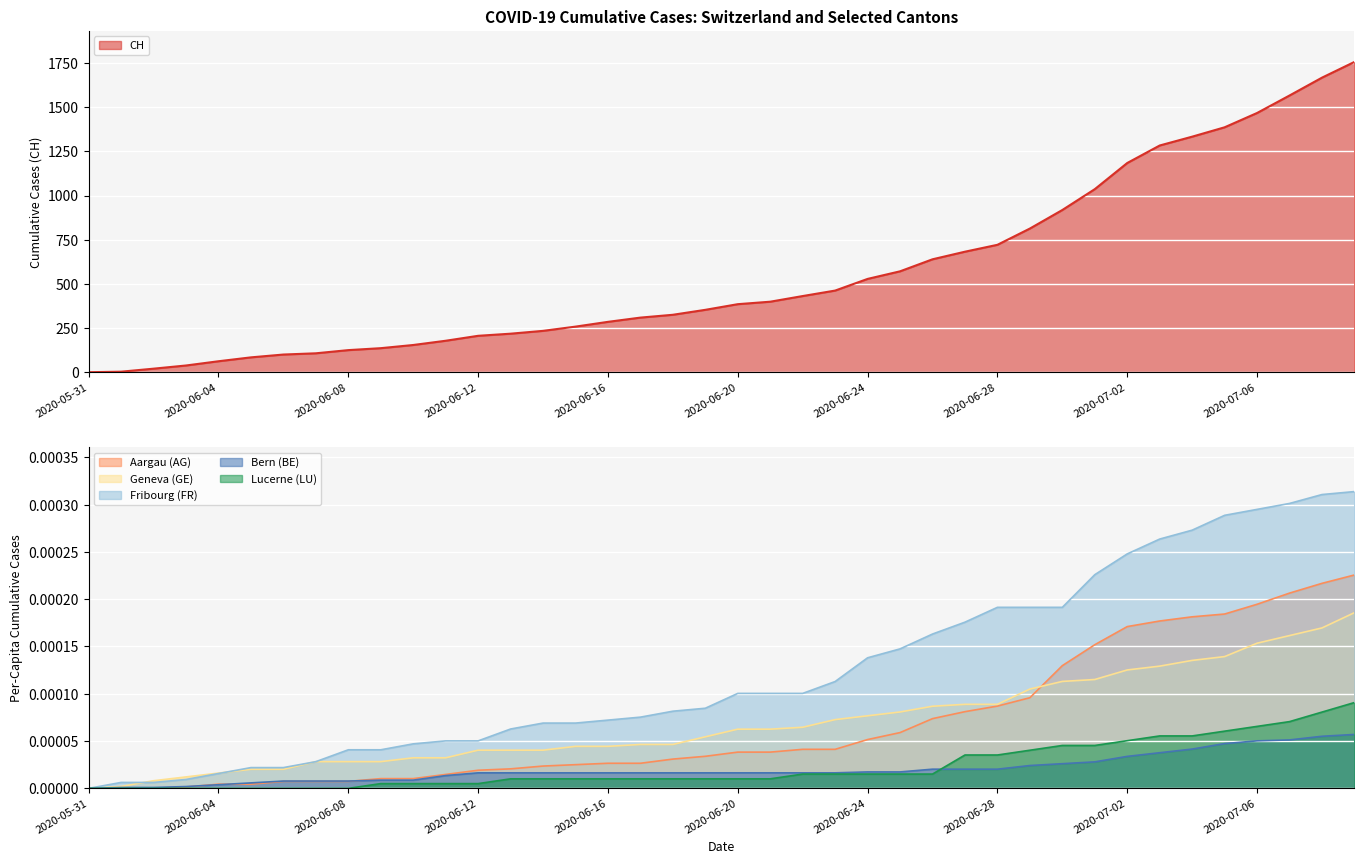

Which series has the largest range (max minus min)?

CH